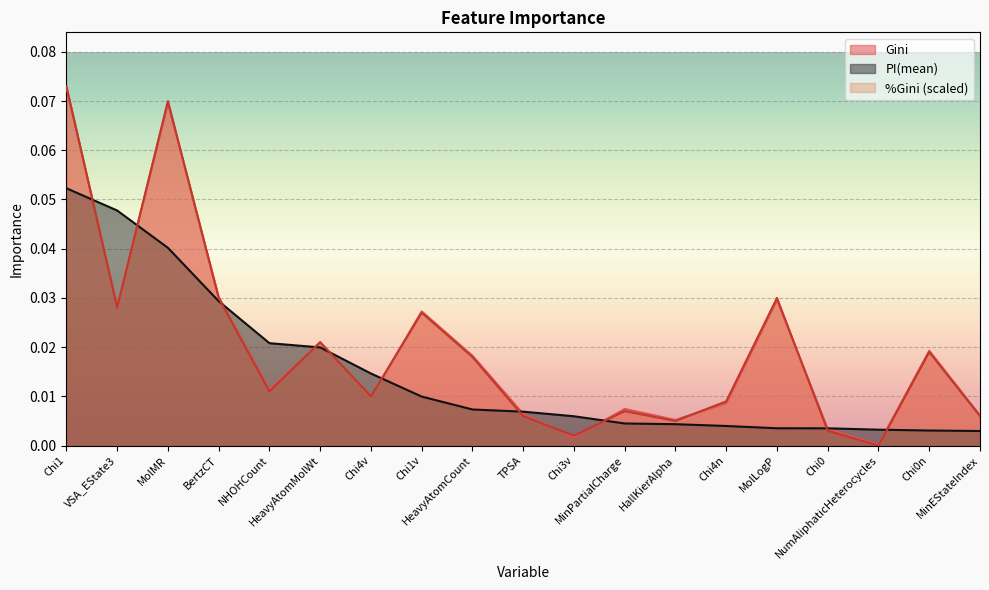

Reading right to left, transcribe all the data shown in this chart.

Gini: MinEStateIndex=0.0	Chi0n=0.0	NumAliphaticHeterocycles=0.0	Chi0=0.0	MolLogP=0.0	Chi4n=0.0	HallKierAlpha=0.0	MinPartialCharge=0.0	Chi3v=0.0	TPSA=0.0	HeavyAtomCount=0.0	Chi1v=0.0	Chi4v=0.0	HeavyAtomMolWt=0.0	NHOHCount=0.0	BertzCT=0.0	MolMR=0.1	VSA_EState3=0.0	Chi1=0.1
PI(mean): MinEStateIndex=0.0	Chi0n=0.0	NumAliphaticHeterocycles=0.0	Chi0=0.0	MolLogP=0.0	Chi4n=0.0	HallKierAlpha=0.0	MinPartialCharge=0.0	Chi3v=0.0	TPSA=0.0	HeavyAtomCount=0.0	Chi1v=0.0	Chi4v=0.0	HeavyAtomMolWt=0.0	NHOHCount=0.0	BertzCT=0.0	MolMR=0.0	VSA_EState3=0.0	Chi1=0.1
%Gini: MinEStateIndex=0.0	Chi0n=0.0	NumAliphaticHeterocycles=0.0	Chi0=0.0	MolLogP=0.0	Chi4n=0.0	HallKierAlpha=0.0	MinPartialCharge=0.0	Chi3v=0.0	TPSA=0.0	HeavyAtomCount=0.0	Chi1v=0.0	Chi4v=0.0	HeavyAtomMolWt=0.0	NHOHCount=0.0	BertzCT=0.0	MolMR=0.1	VSA_EState3=0.0	Chi1=0.1